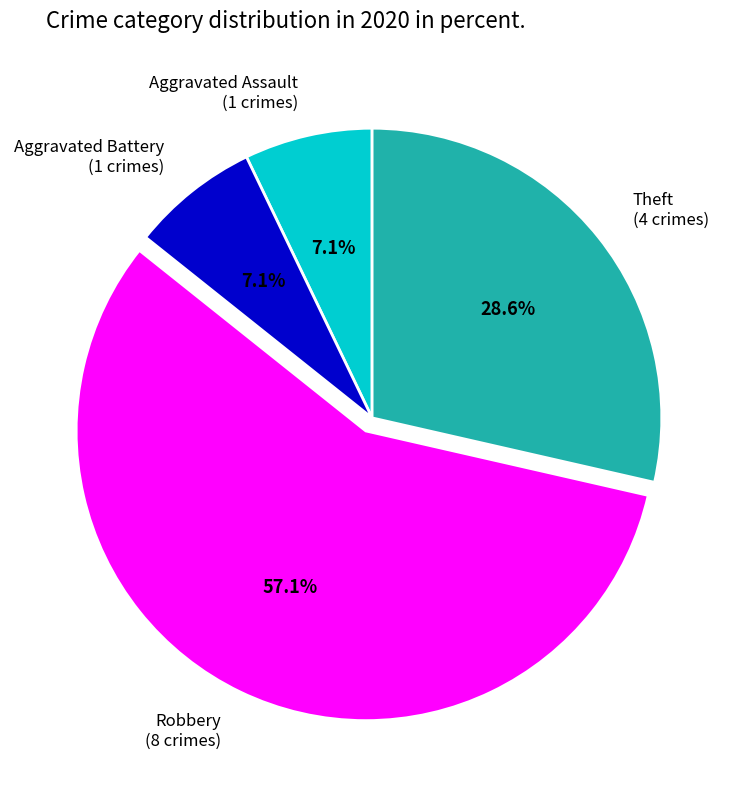

Is the sum of Aggravated Battery and Aggravated Assault greater than half?

No